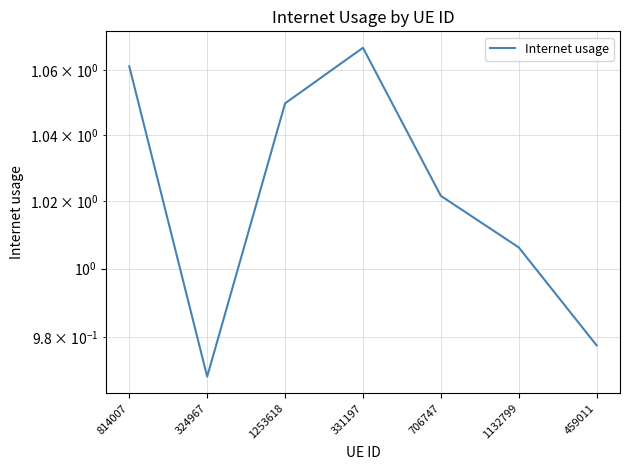

The value at 331197 is 1.1. True or false?

True